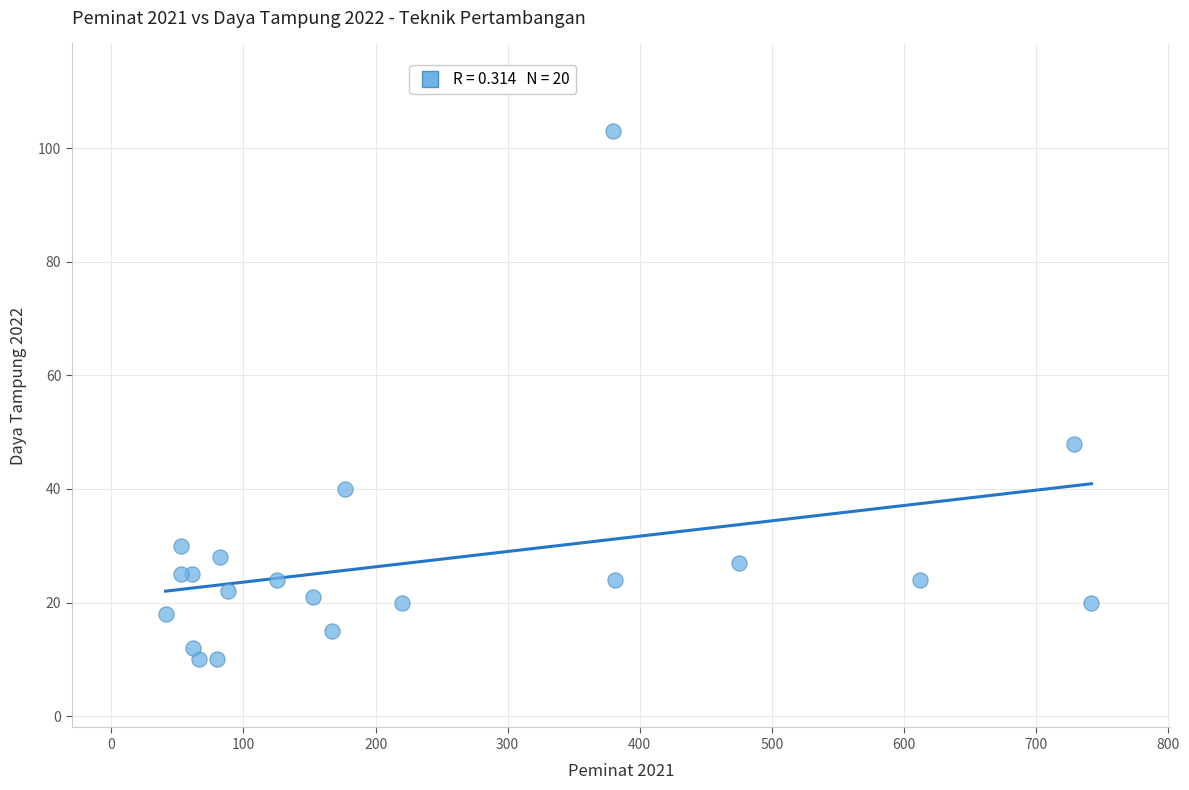

What Y value in the scatter plot is closest to 56?

48